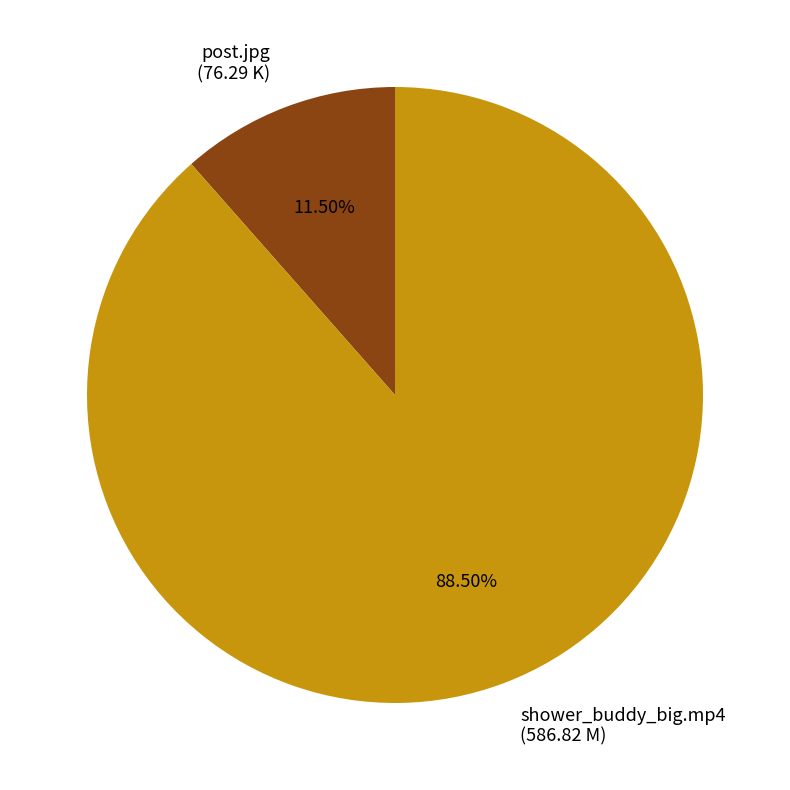

How many slices are in this pie chart?

2